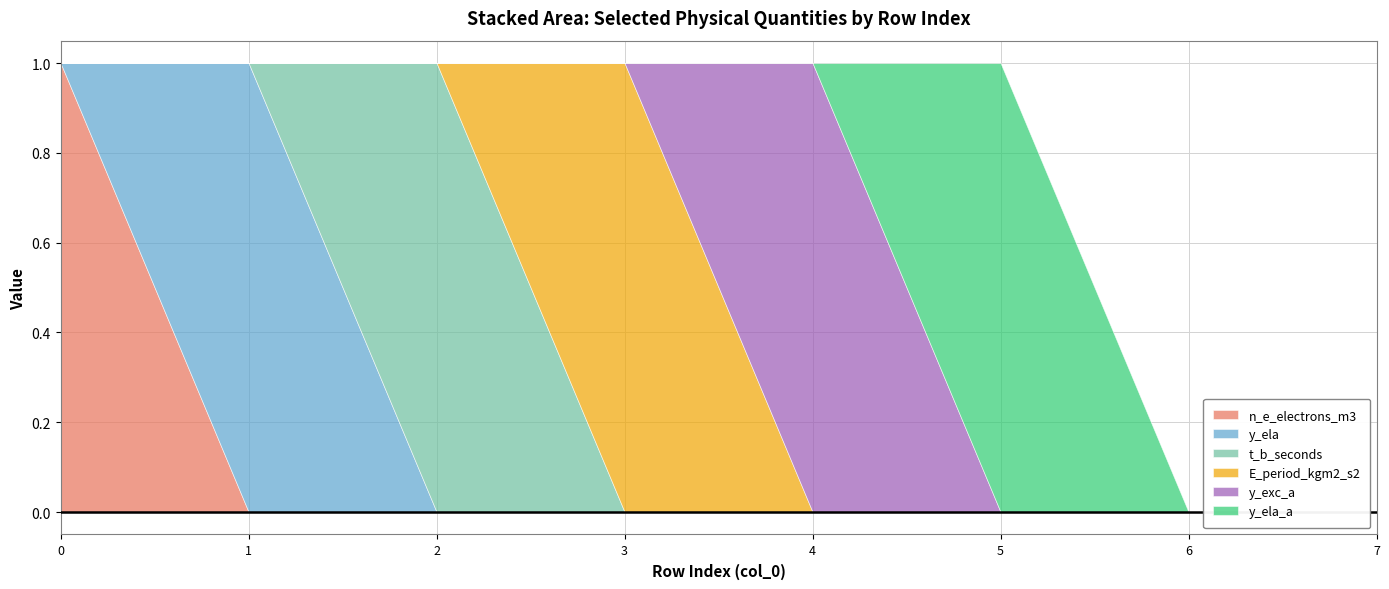

Reading left to right, list all the values displayed in this chart.

n_e_electrons_m3: 0=1	1=0	2=0	3=0	4=0	5=0	6=0	7=0
y_ela: 0=0	1=1	2=0	3=0	4=0	5=0	6=0	7=0
t_b_seconds: 0=0	1=0	2=1	3=0	4=0	5=0	6=0	7=0
E_period_kgm2_s2: 0=0	1=0	2=0	3=1	4=0	5=0	6=0	7=0
y_exc_a: 0=0	1=0	2=0	3=0	4=1	5=0	6=0	7=0
y_ela_a: 0=0	1=0	2=0	3=0	4=0	5=1	6=0	7=0